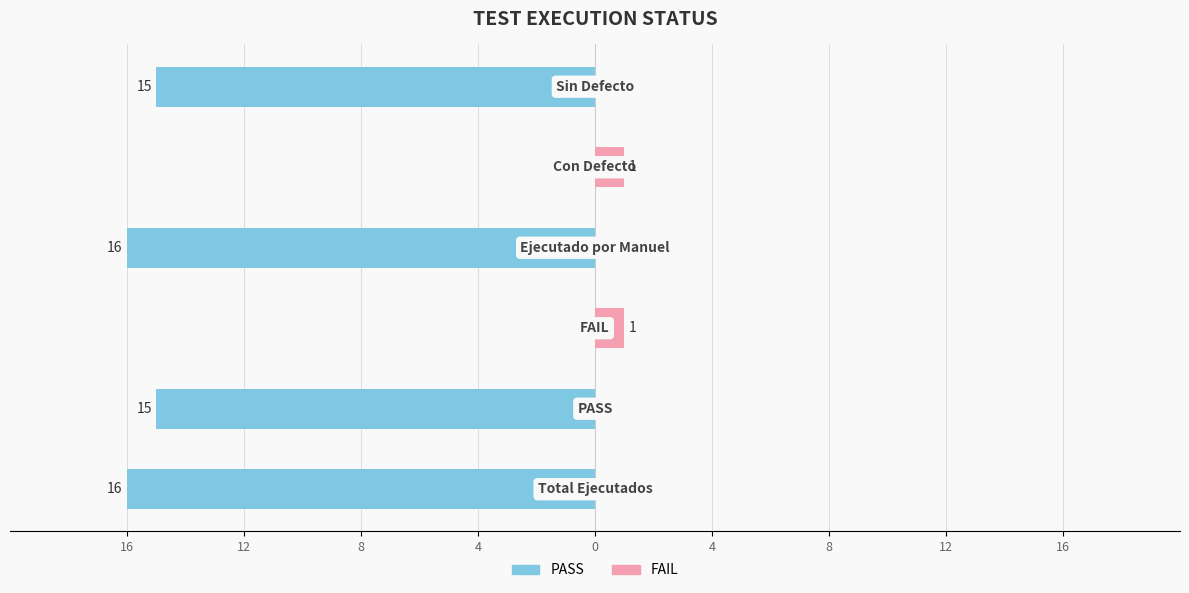

Reading left to right, what are all the values shown in this chart?

PASS / Primary: 16=-16	12=-15	8=0	4=-16	0=0	4=-15
FAIL / Secondary: 16=0	12=0	8=1	4=0	0=1	4=0